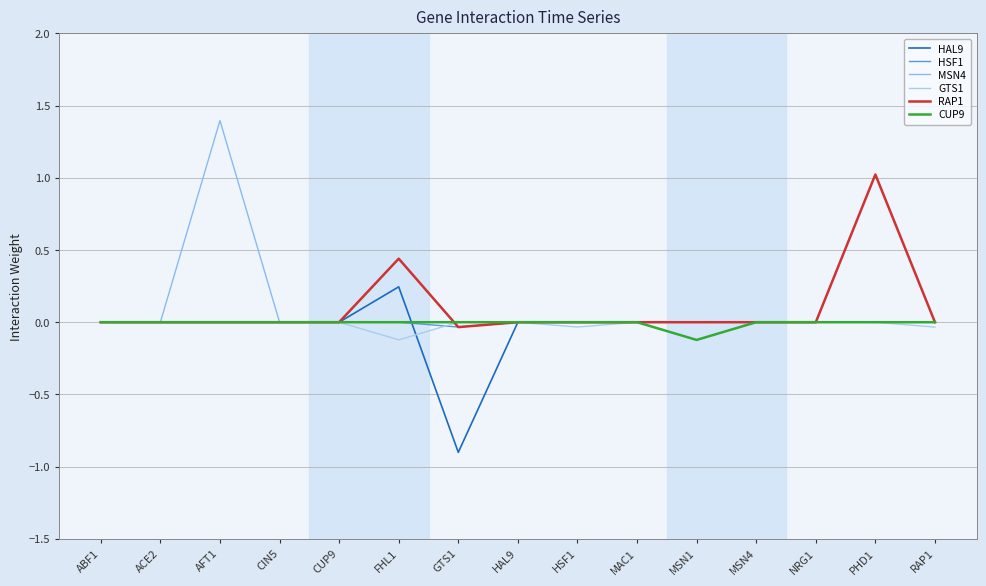

How many lines are shown in the chart?

6